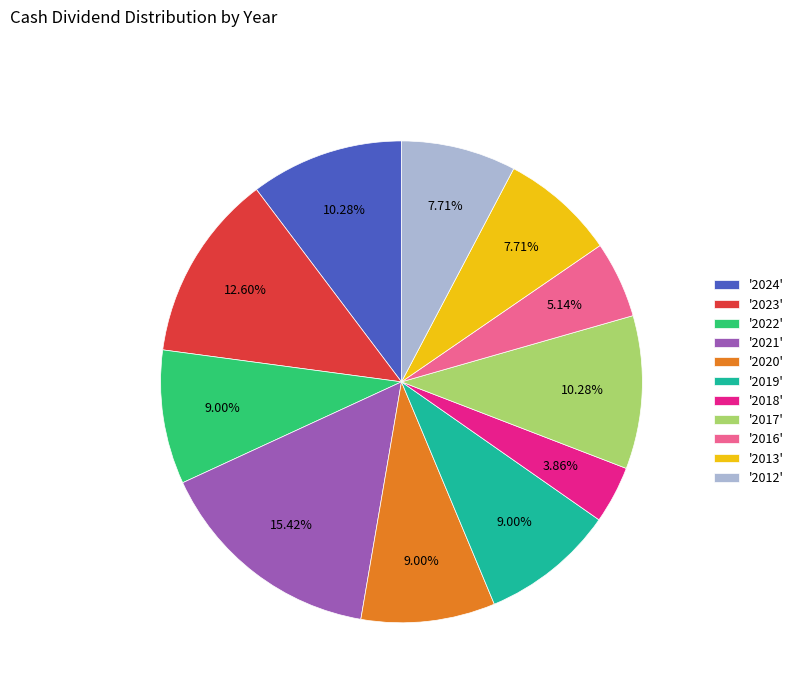

Count the number of slices in the pie.

11